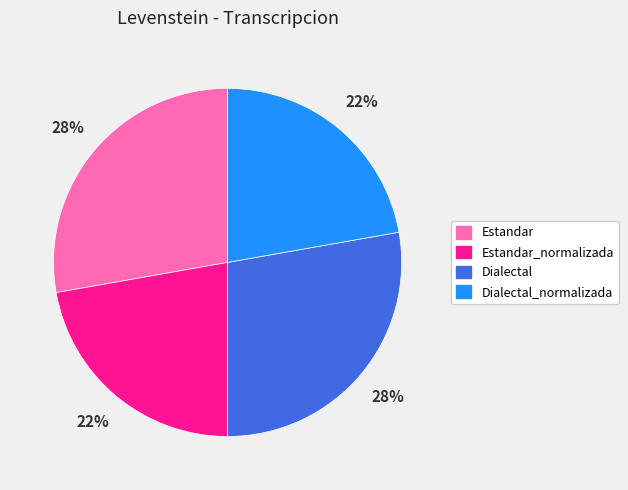

How many slices are in this pie chart?

4